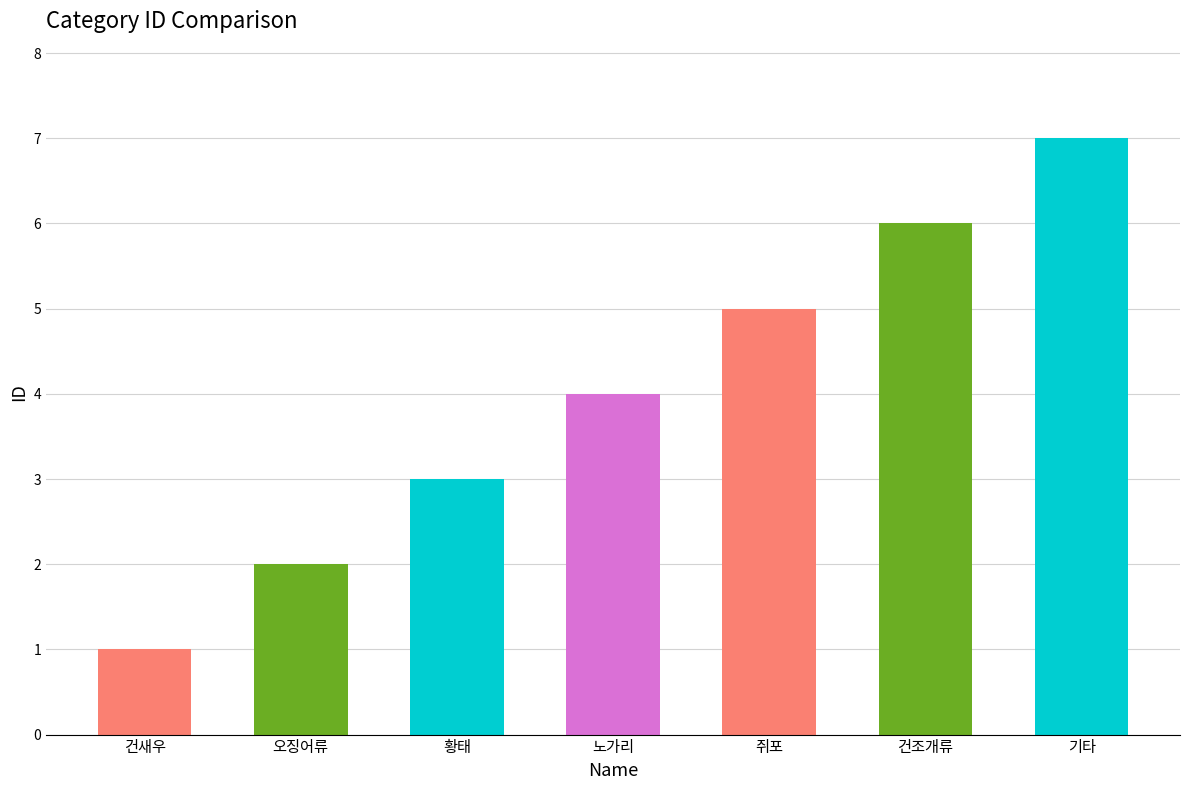

Count the number of data series in this chart.

1